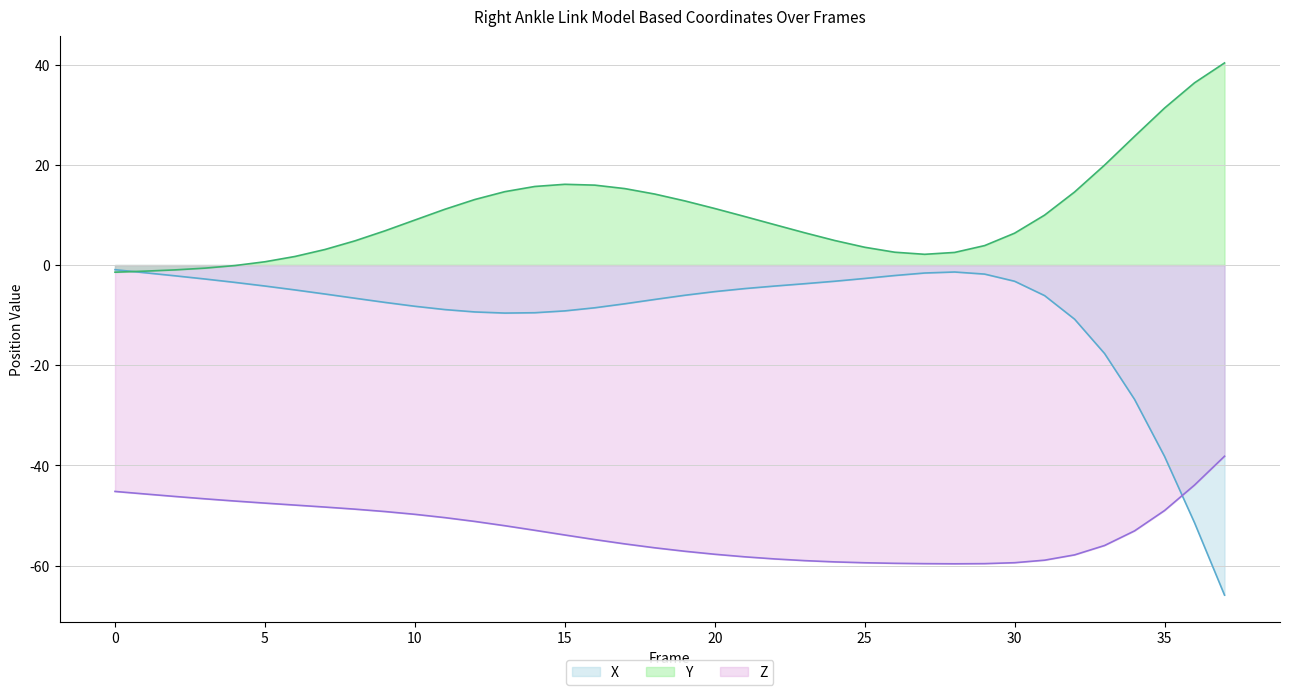

How many values in the X series are below -5?

21